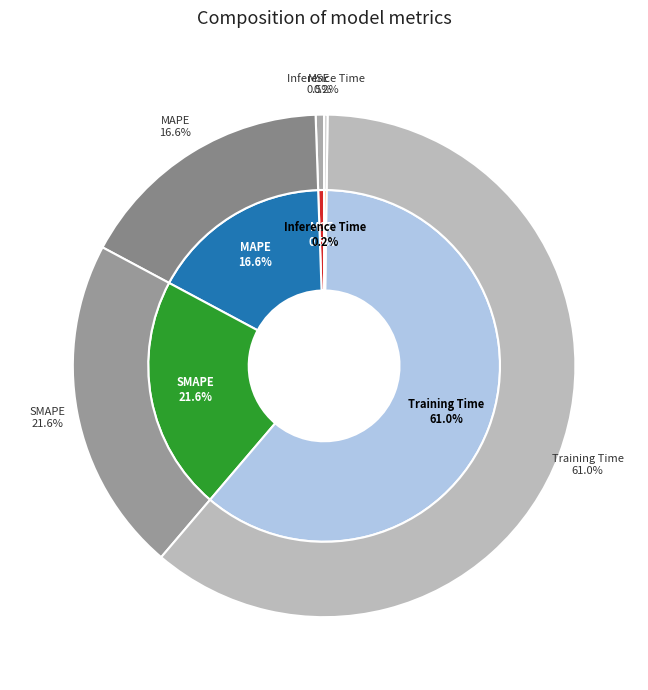

Is there a majority slice in this chart?

Yes